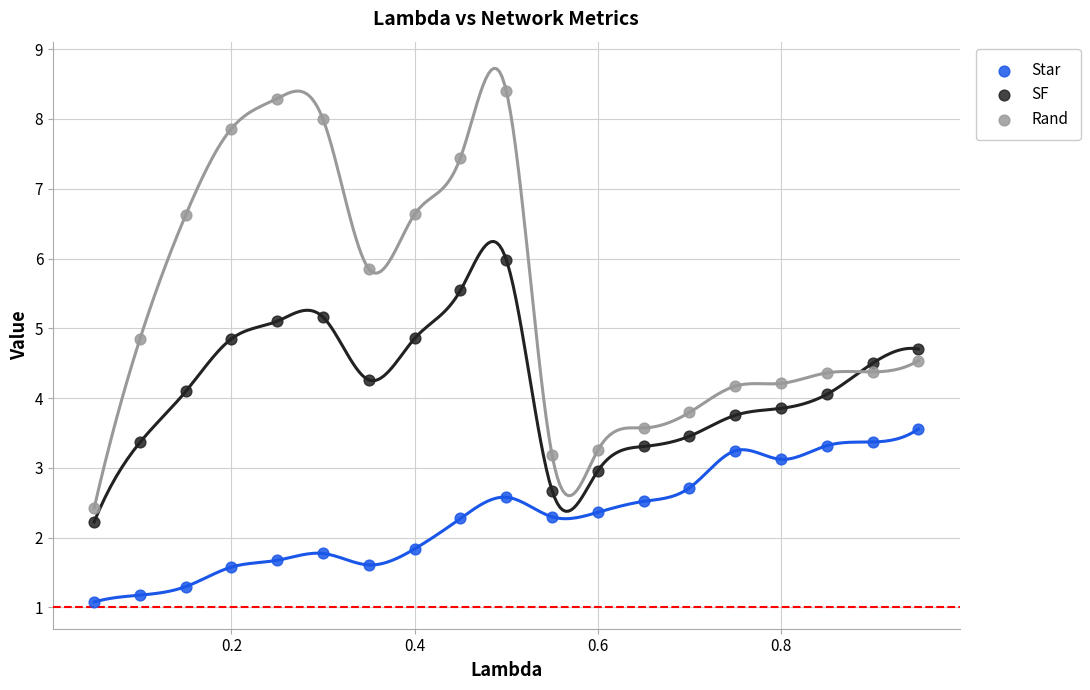

Which series has the largest Y range (max minus min)?

Rand